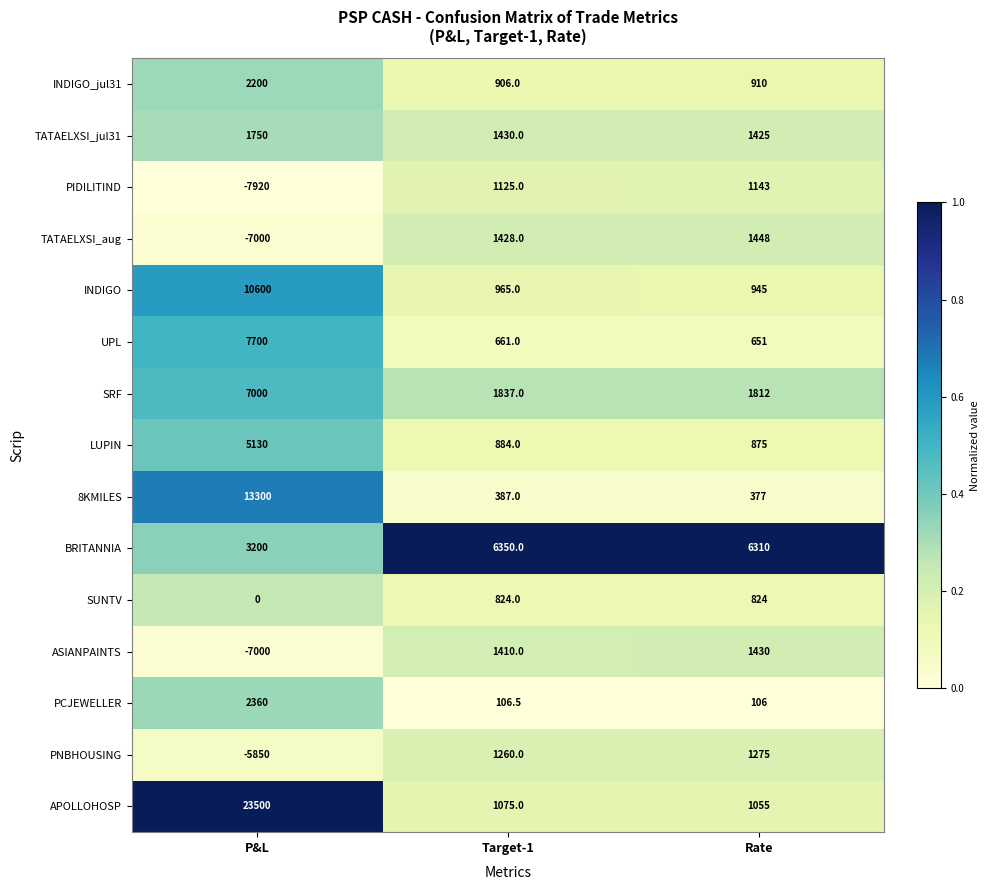

The value of UPL at Target-1 is 998.0. True or false?

False